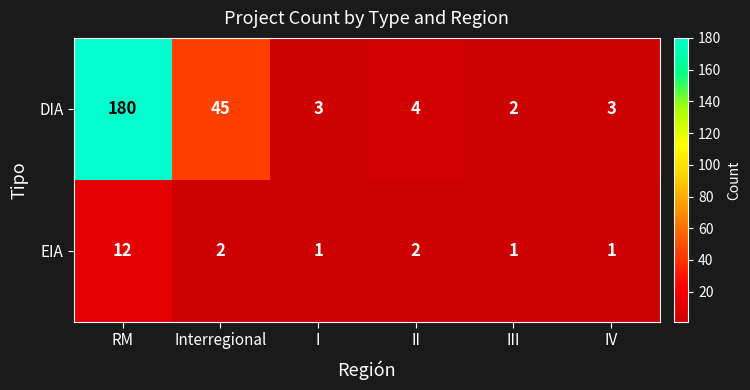

What is the difference between the highest and lowest values at RM?

168